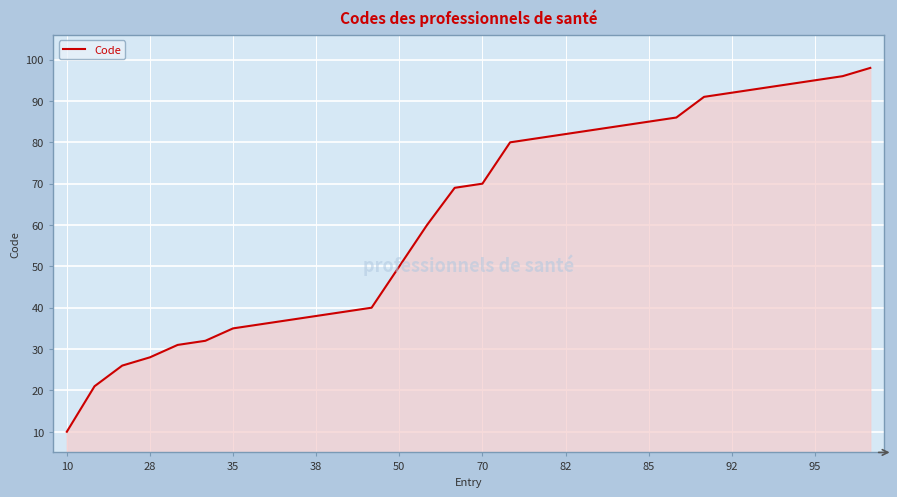

What is the minimum value shown in the chart?

10